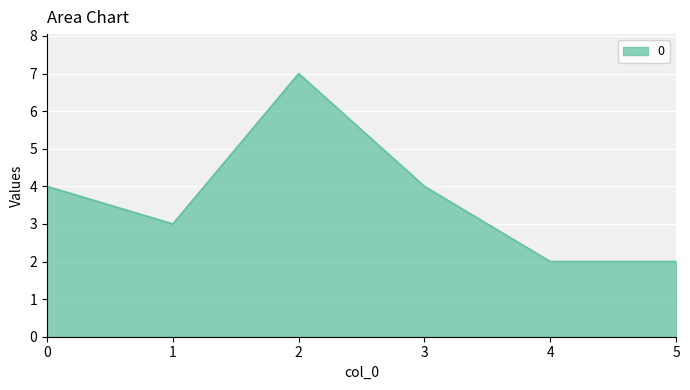

Which has a higher value, 3 or 1?

3